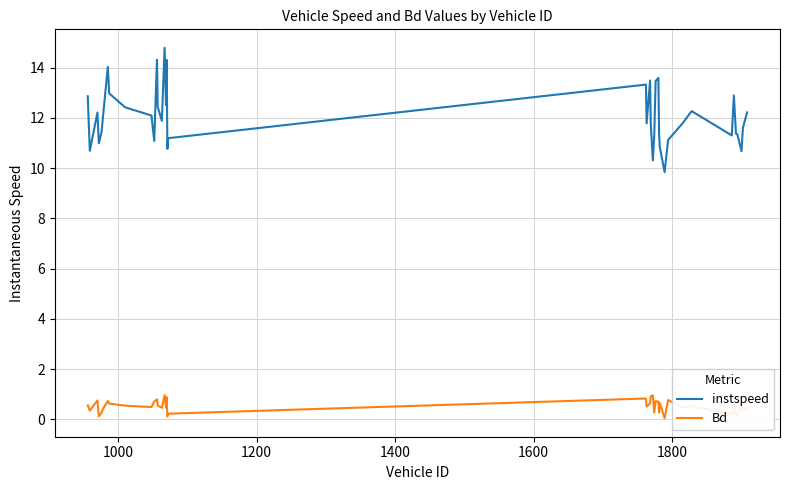

What is the greatest value displayed?

14.8